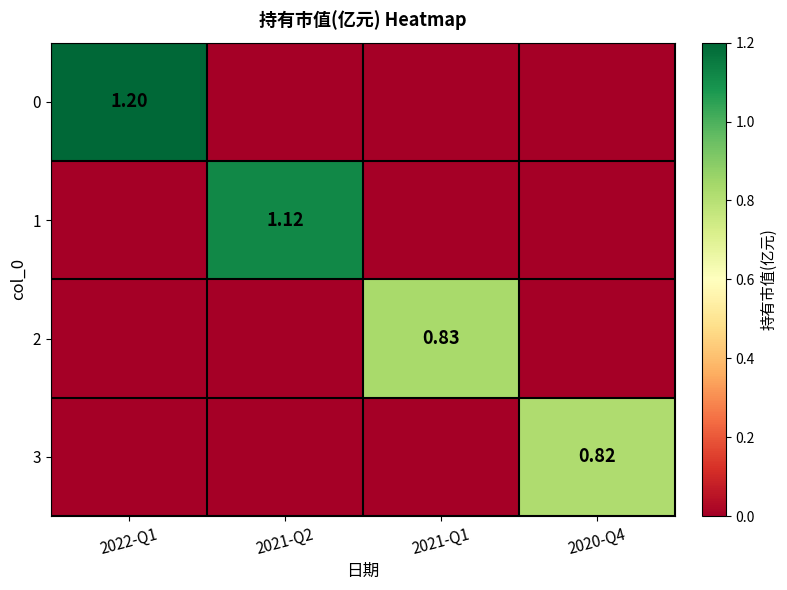

What is the difference between the maximum and second lowest values in the 2 series?

0.8